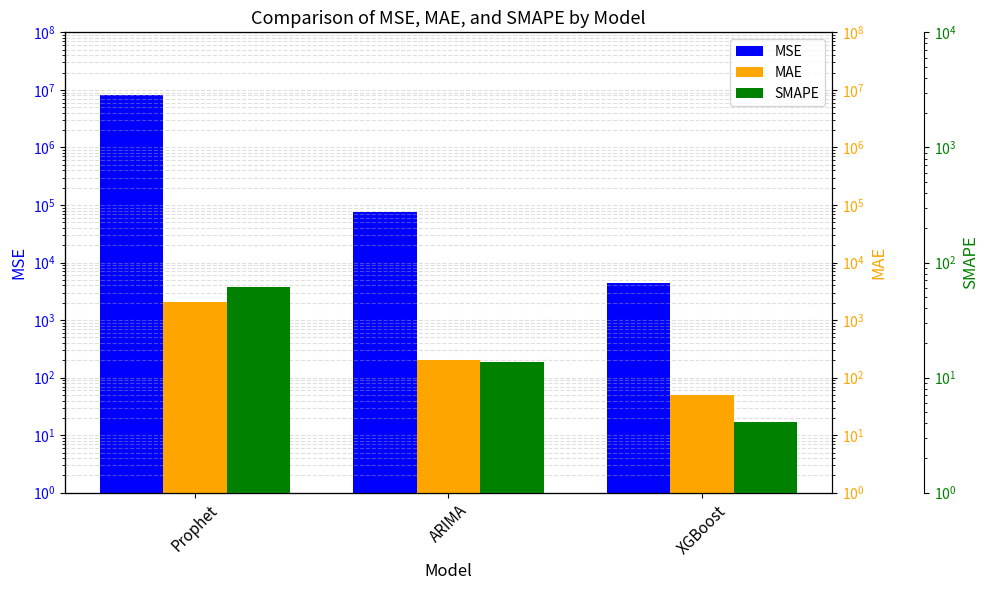

What is the label of the 3rd bar from the left?

XGBoost